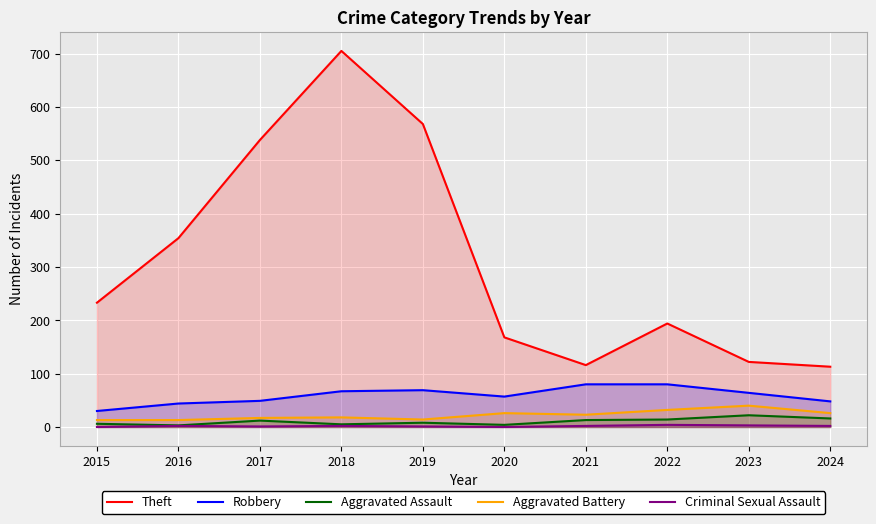

What is the average value of the Theft series?

311